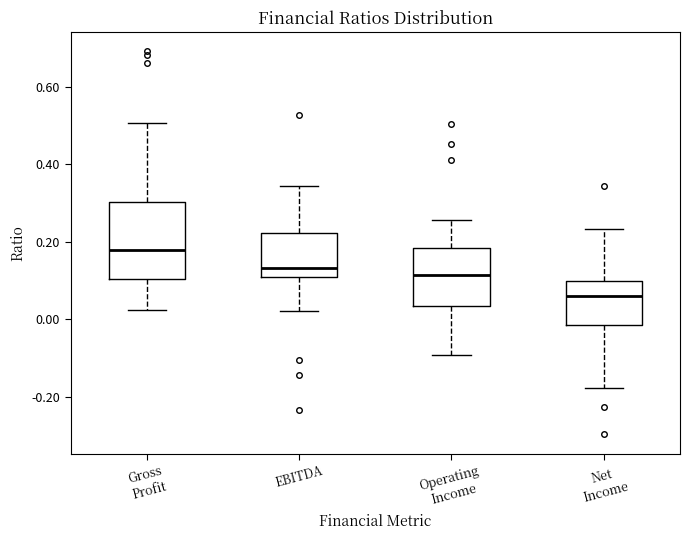

Where does the lower whisker of the box for Net Income end on the y-axis? The values are not printed on the chart, so give them approximately, as read against the axis.

-0.18